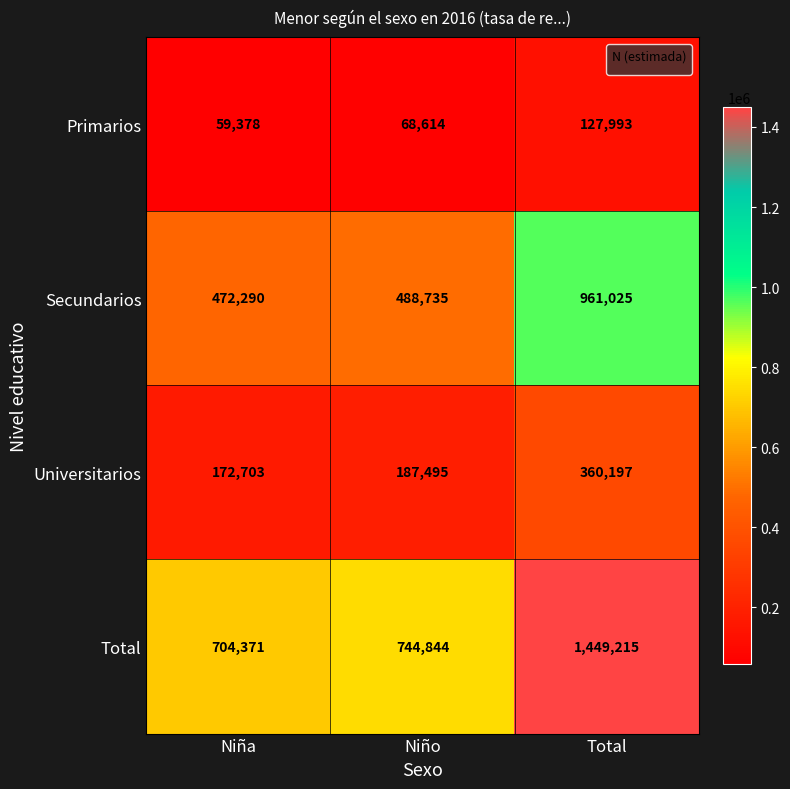

What is the highest value of the Universitarios series?

360197